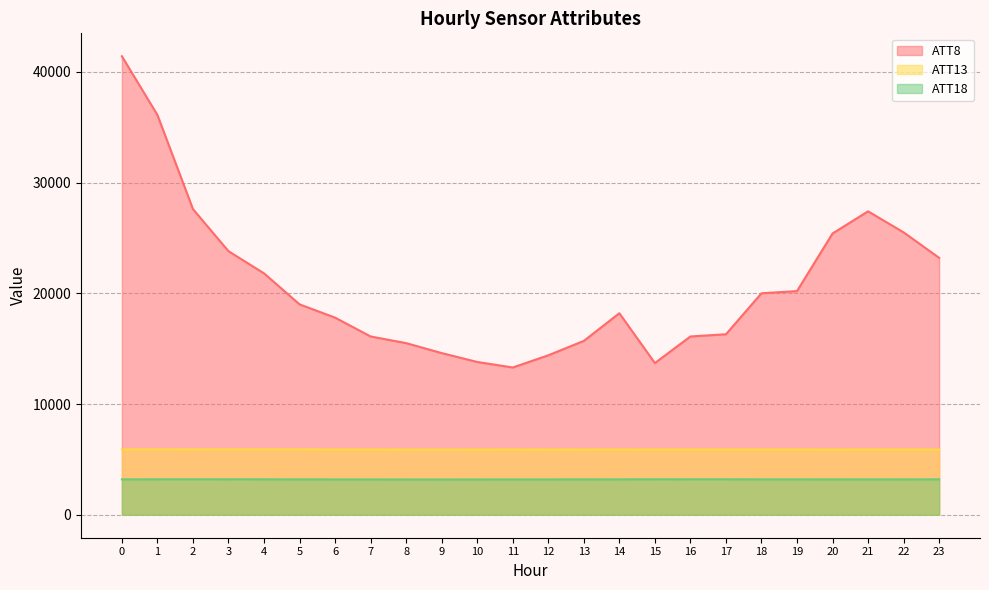

What is the maximum value for ATT13?

5906.0